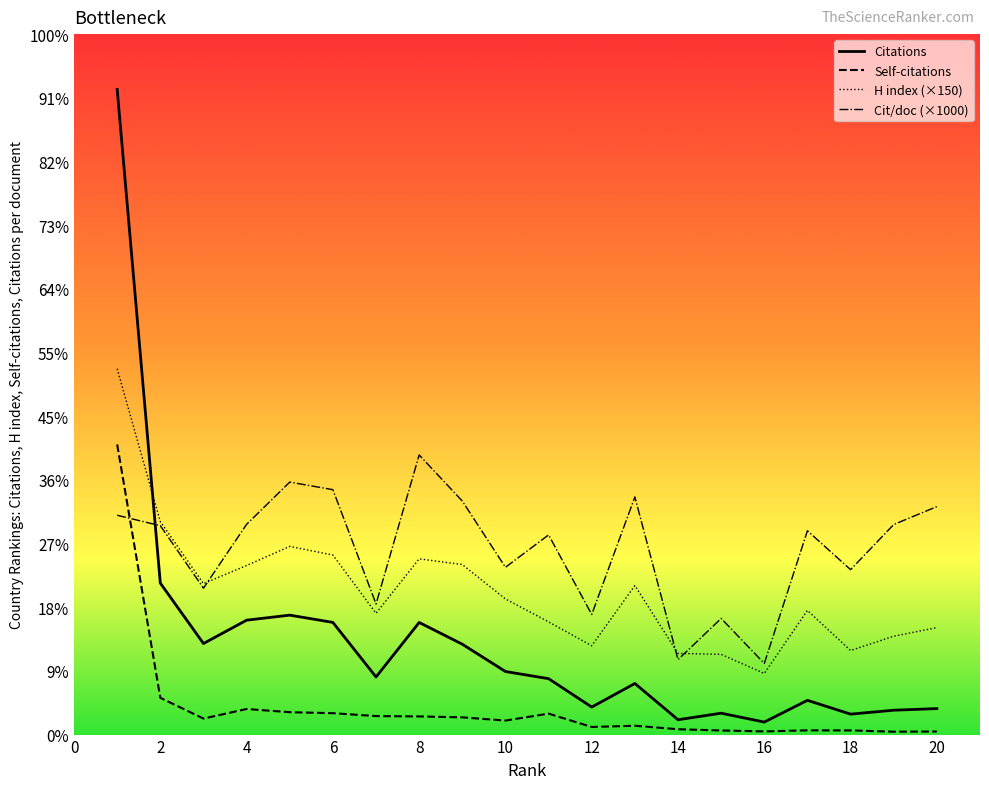

What are all the series names shown in the legend?

Citations, Self-citations, H index (×150), Cit/doc (×1000)